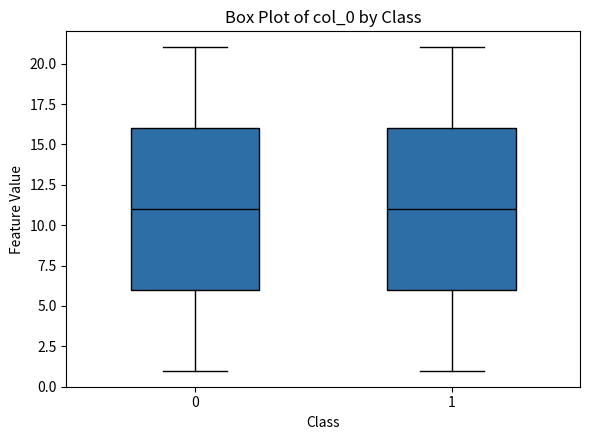

Reading left to right, read every box against the y-axis: the position of its median line, the range the box covers, and the ends of its whiskers. The values are not printed on the chart, so give them approximately, as read against the axis.

0: median 11, box 6 to 16, whiskers 1 to 21
1: median 11, box 6 to 16, whiskers 1 to 21